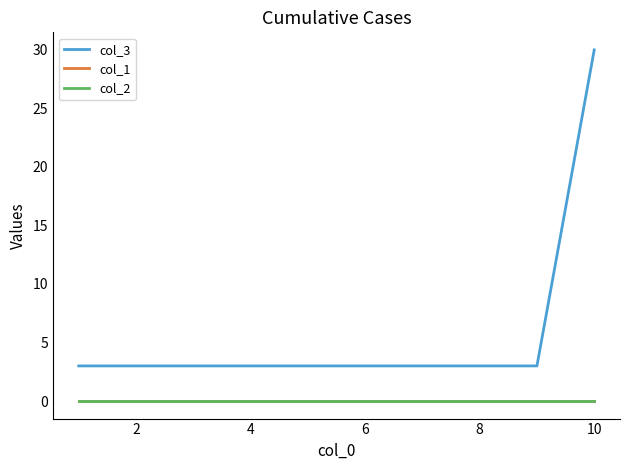

Reading left to right, extract all data points from this chart.

col_3: 3	3	3	3	3	3	3	30
col_1: 0	0	0	0	0	0	0	0
col_2: 0	0	0	0	0	0	0	0